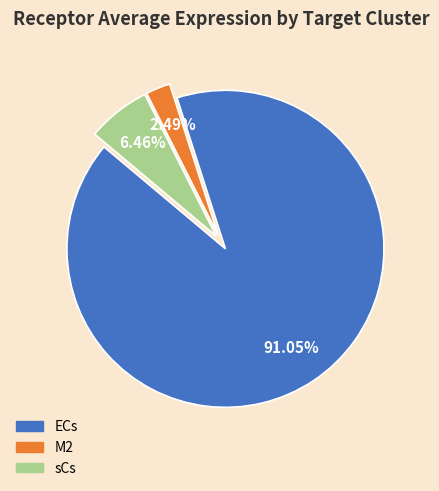

What percentage is the ECs slice, to the nearest percent?

91%